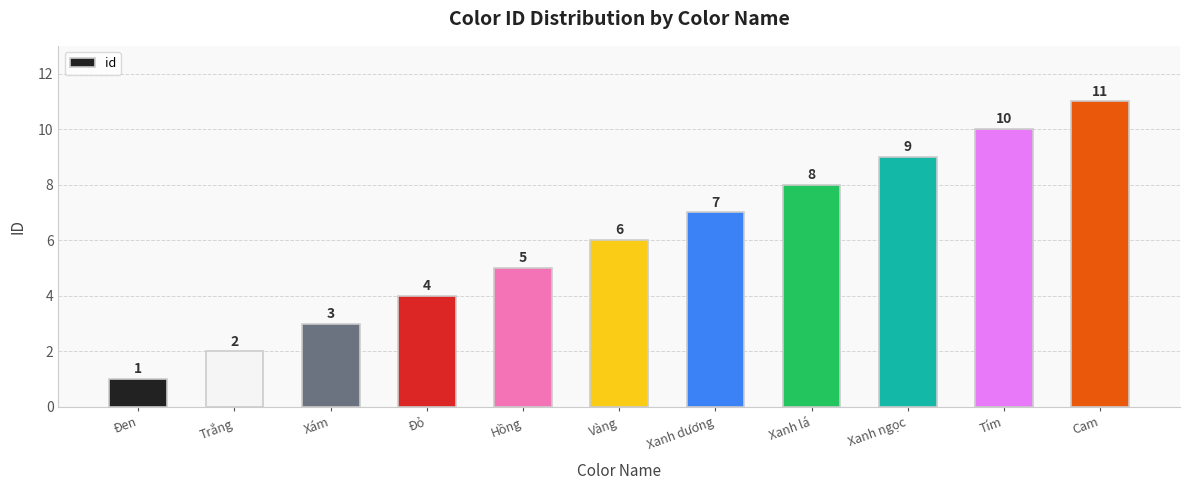

Does the chart contain any negative values?

No